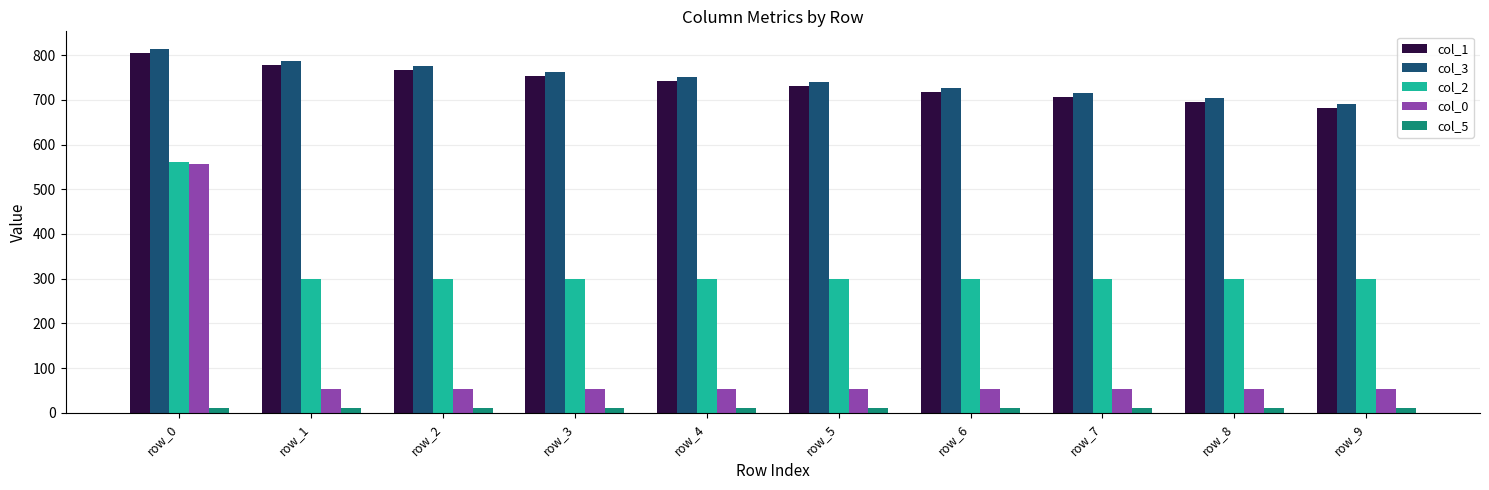

What is the sum of the col_5 values at row_4 and row_8?

19.9